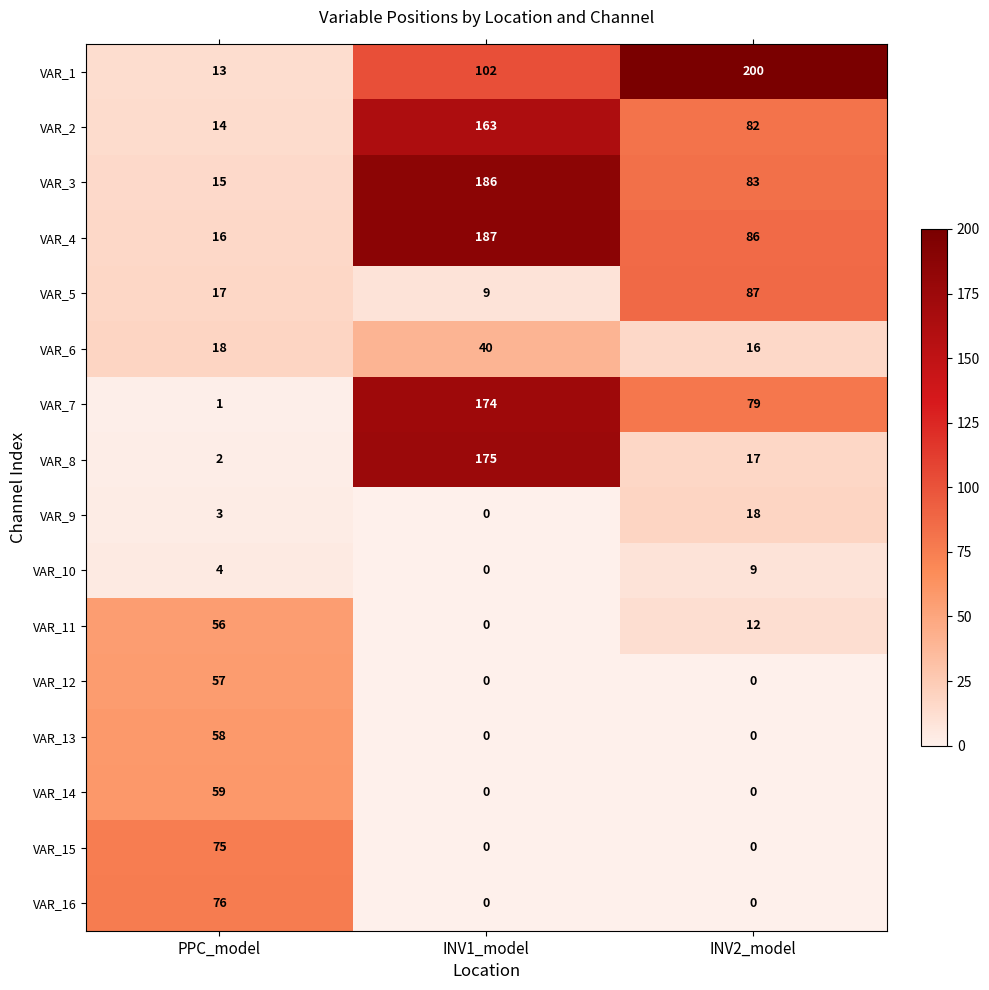

Is it true that VAR_12 equals 0 at INV1_model?

True